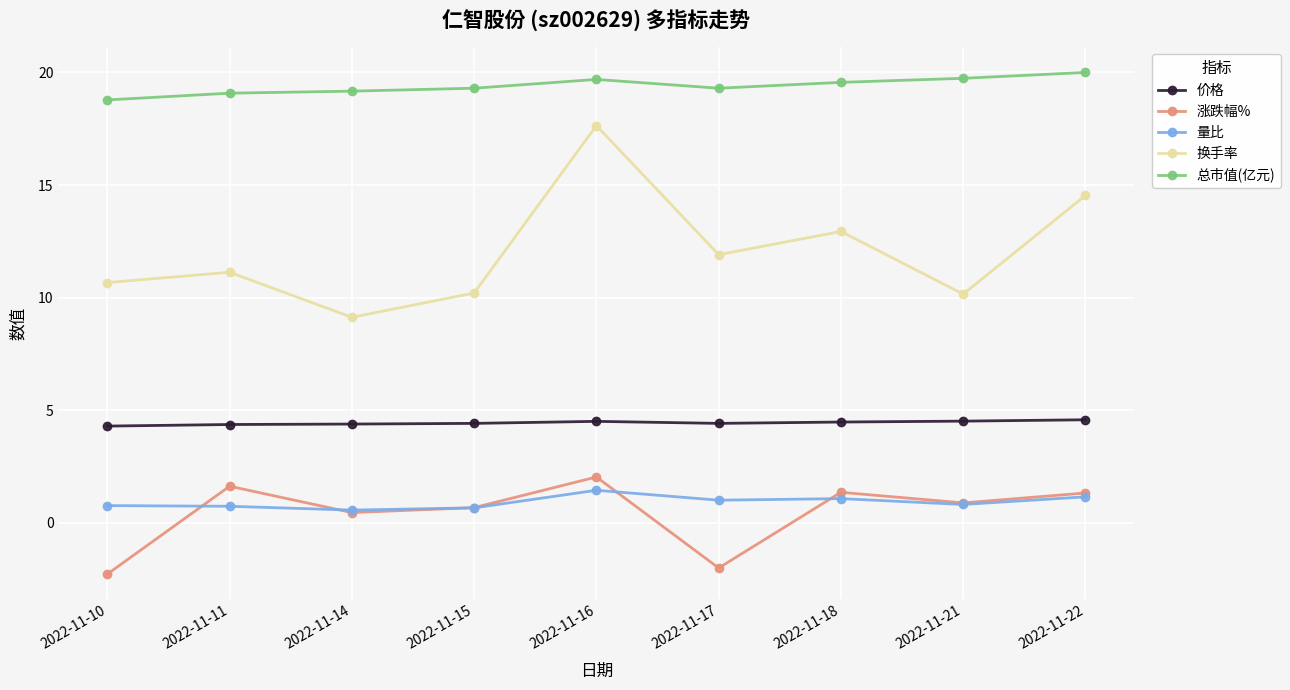

Rank the series by their maximum value, from lowest to highest.

量比, 涨跌幅%, 价格, 换手率, 总市值(亿元)